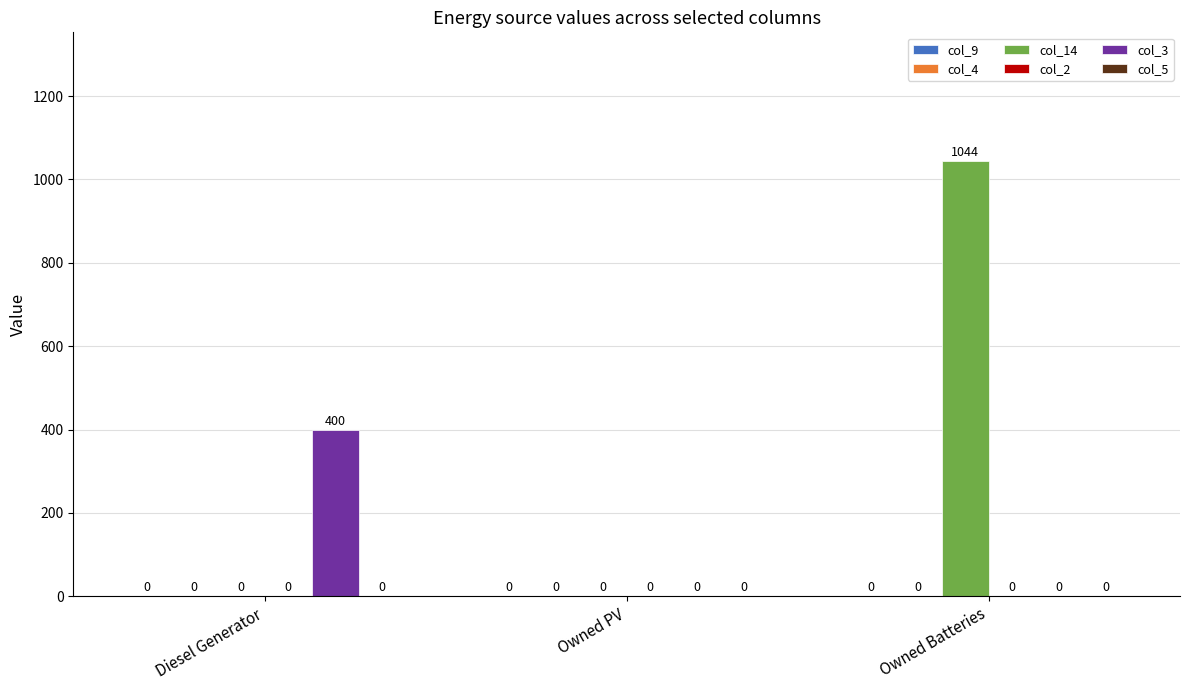

What is the difference between the col_14 values at Owned Batteries and Diesel Generator?

1044